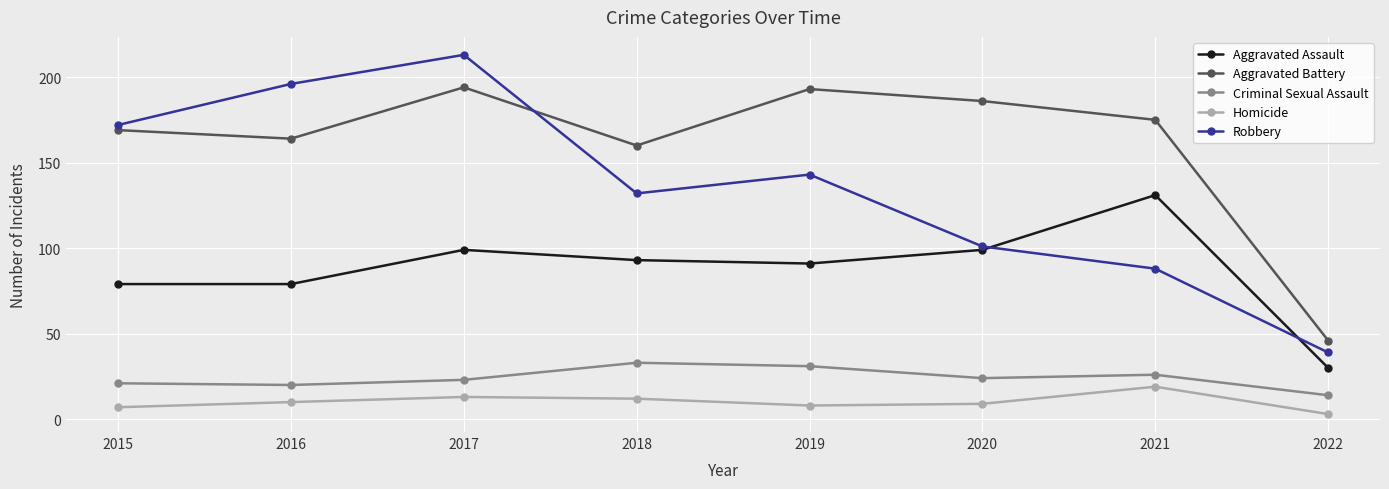

The Robbery series shows 101 at 2020. True or false?

True